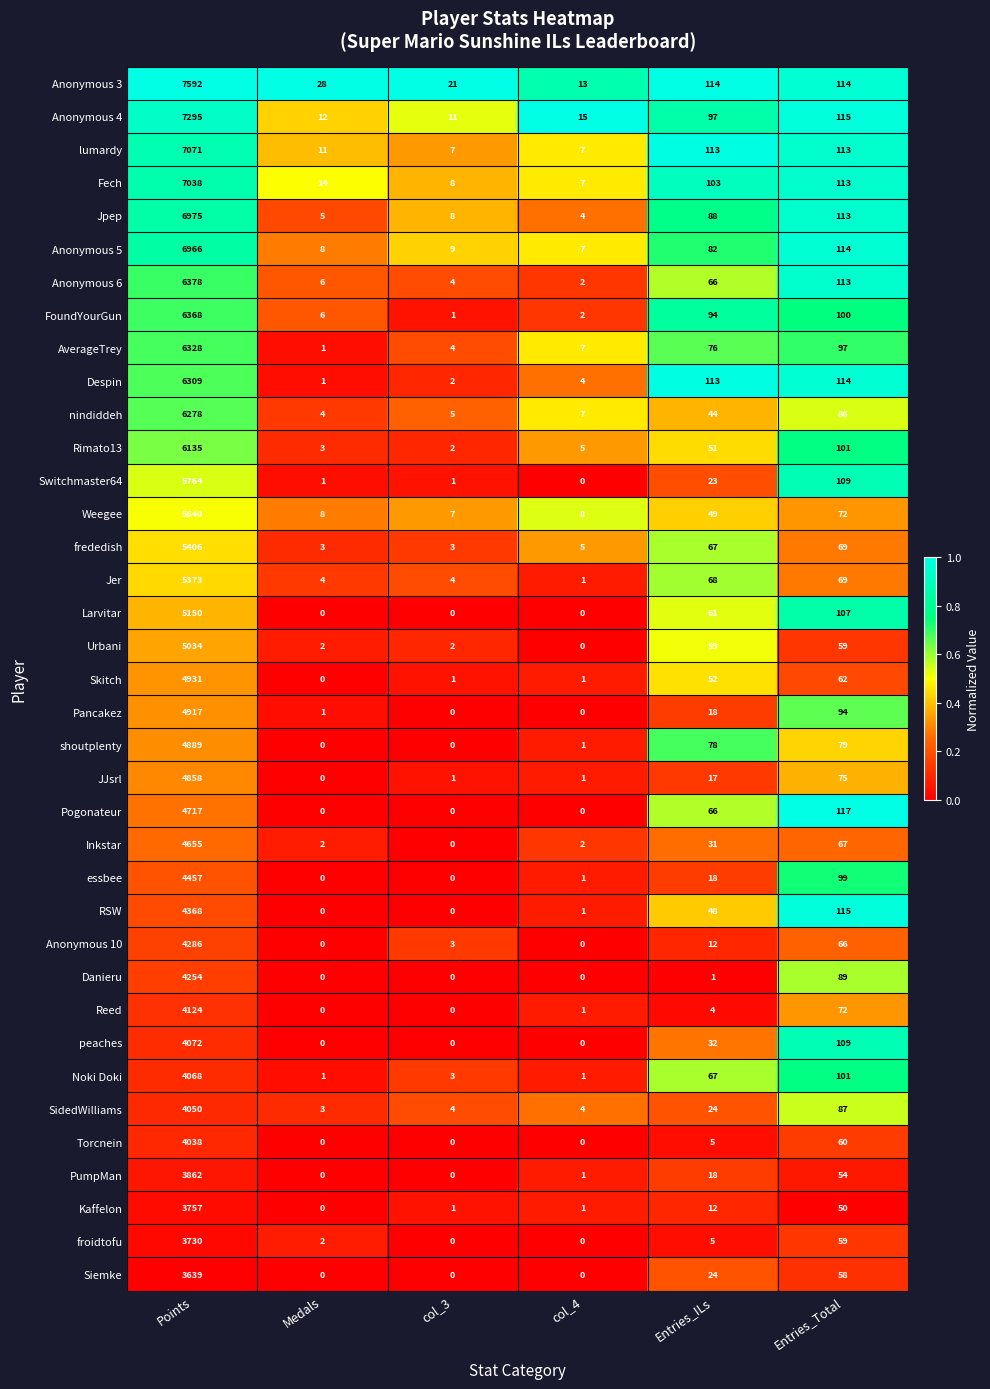

True or false: peaches has a value of 2111 at Medals.

False